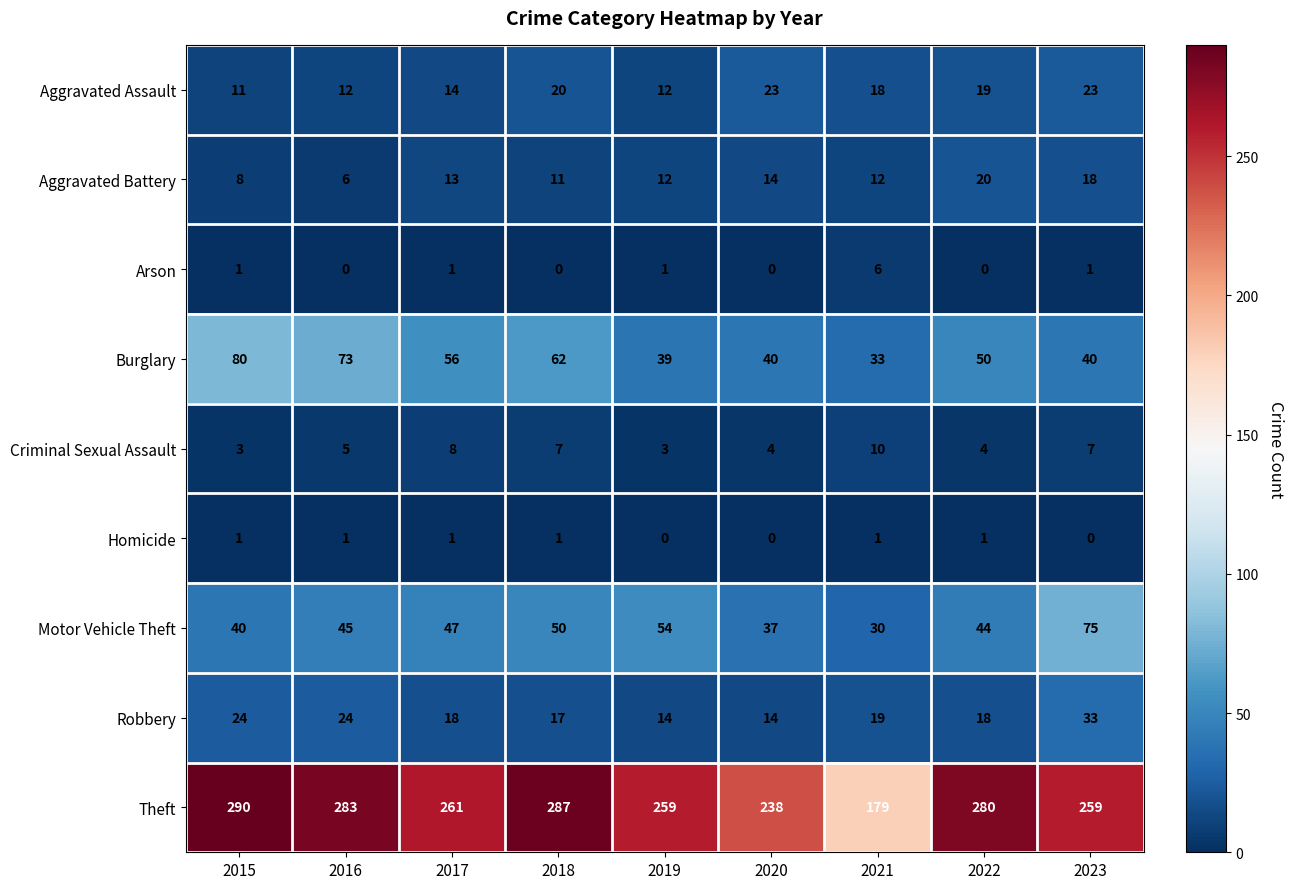

How many distinct data groups are displayed?

9